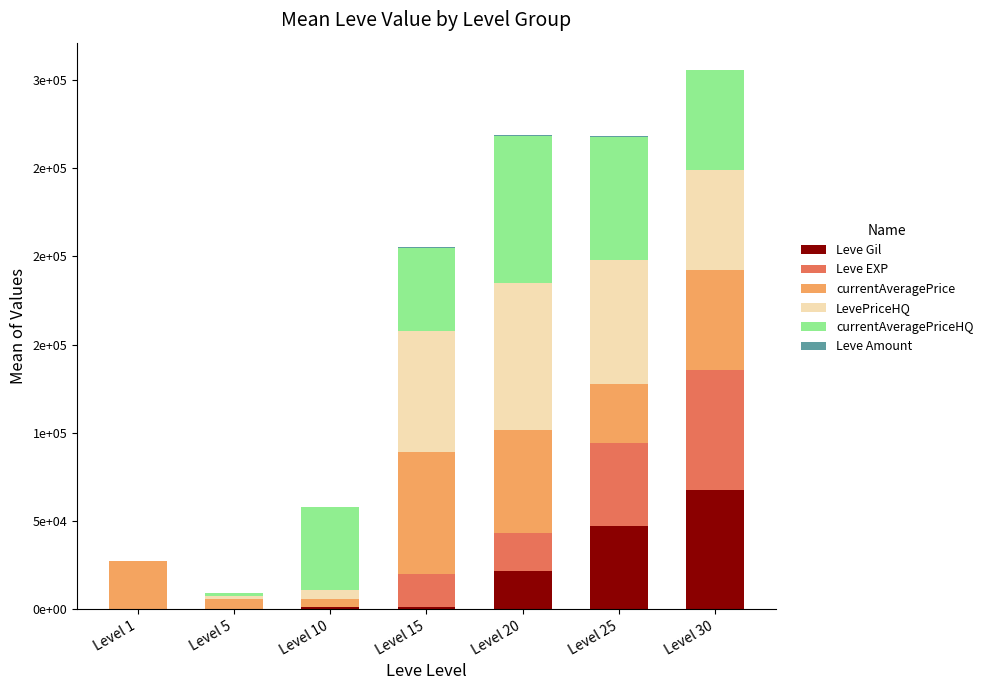

True or false: Leve Gil has a value of 52 at Level 5.

False